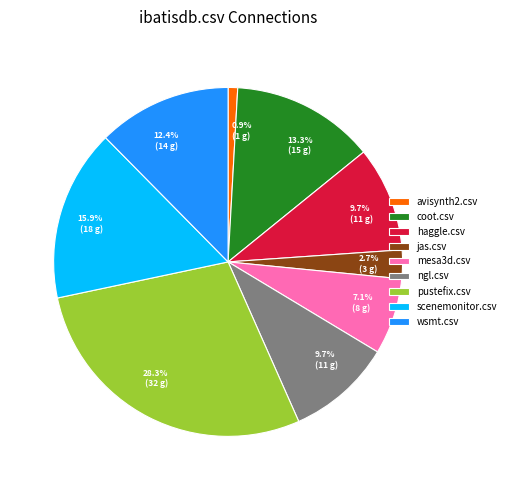

Does avisynth2.csv represent more than half of the total?

No